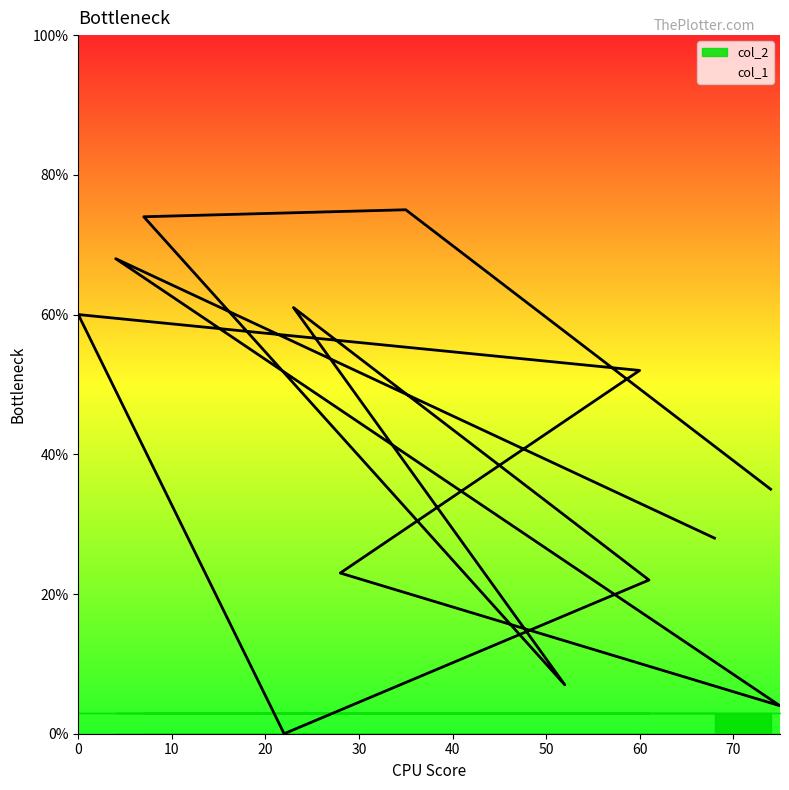

The value at 7 is 74. True or false?

True